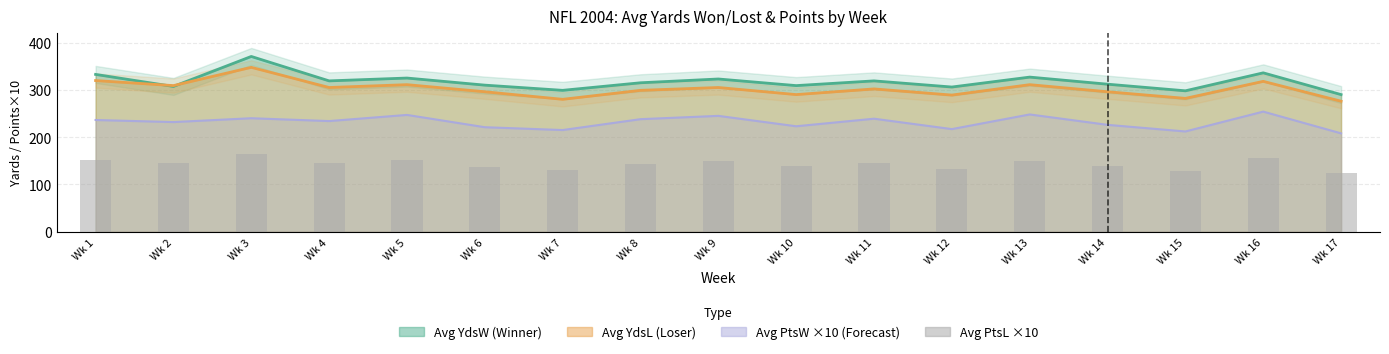

What is the approximate value of Avg YdsL at Week 11?

302.1